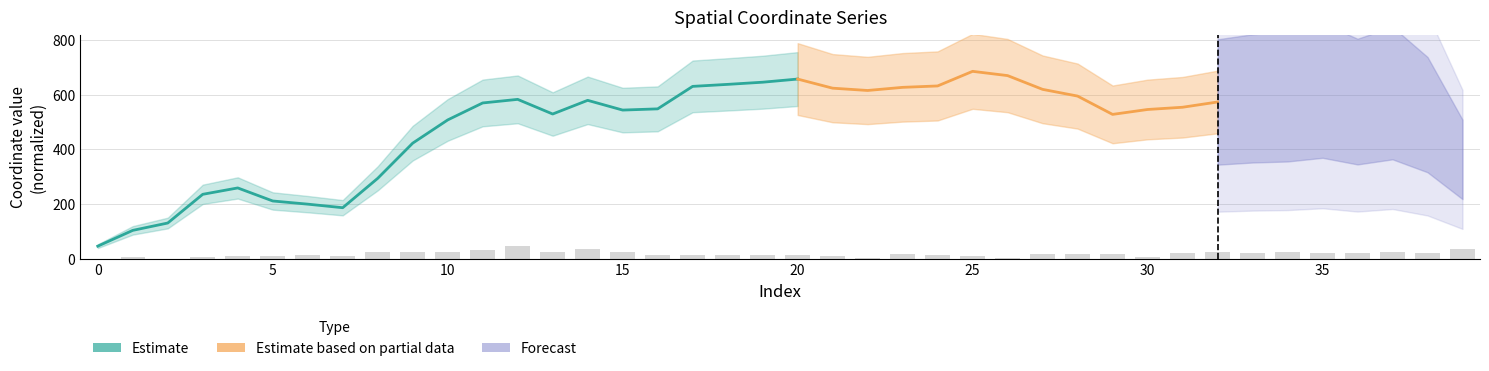

What is the change in value from 27 to 37?

+6.7